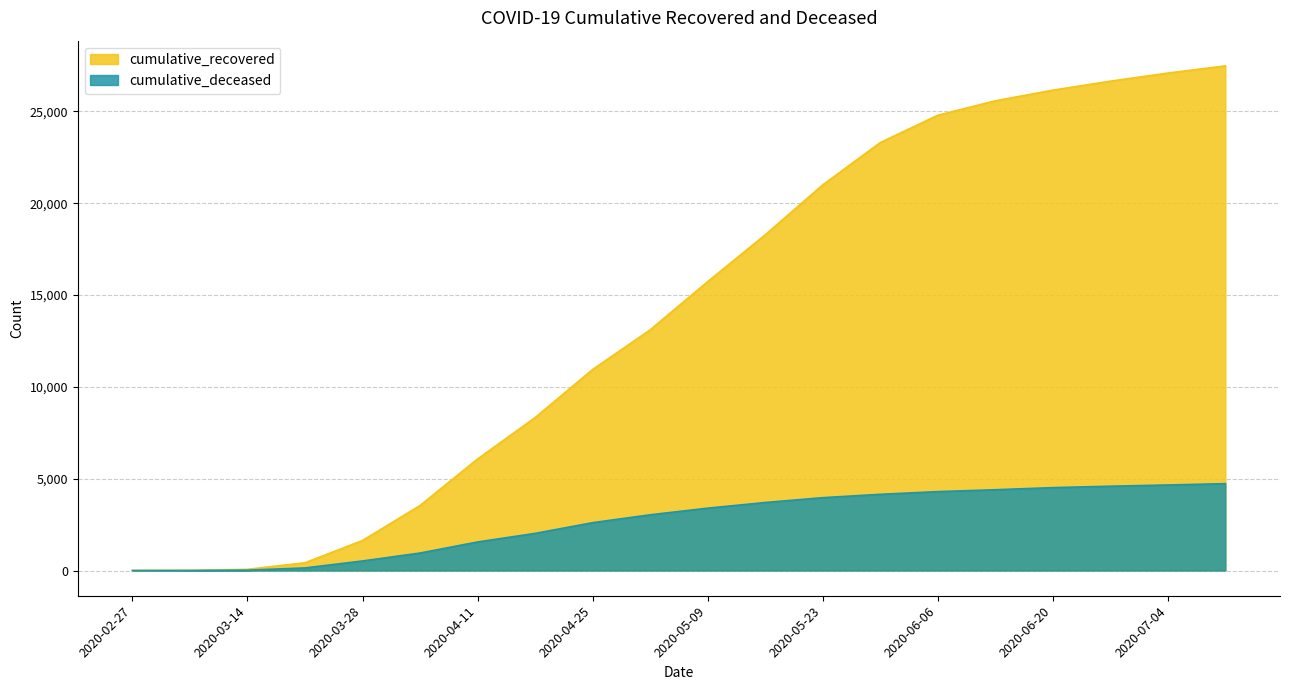

Between 2020-03-14 and 2020-05-02, which series saw the biggest shift?

cumulative_recovered